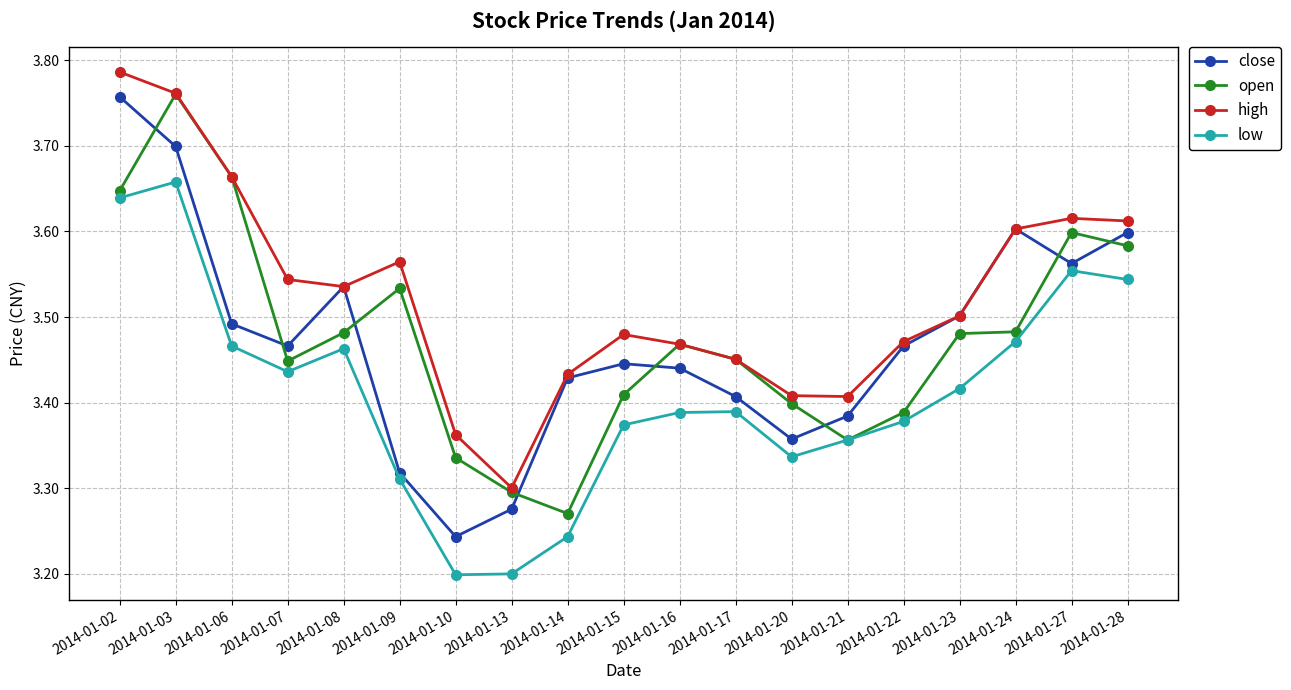

The high series shows 6.7 at 2014-01-03. True or false?

False